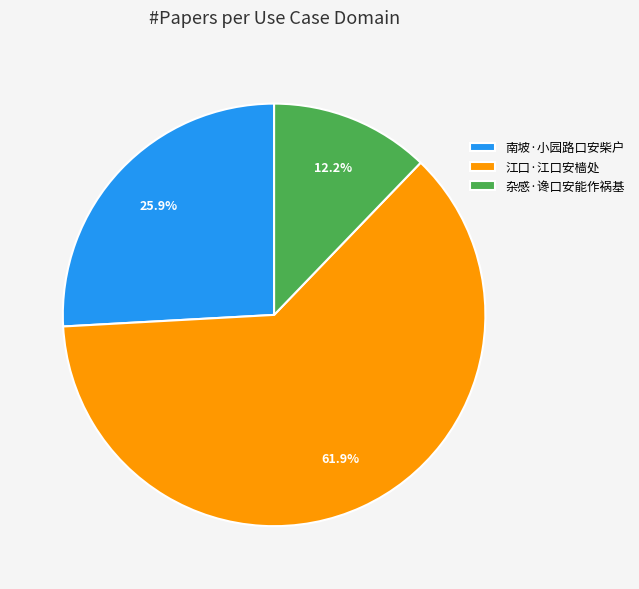

Which category has the smallest portion of the pie?

杂感·谗口安能作祸基